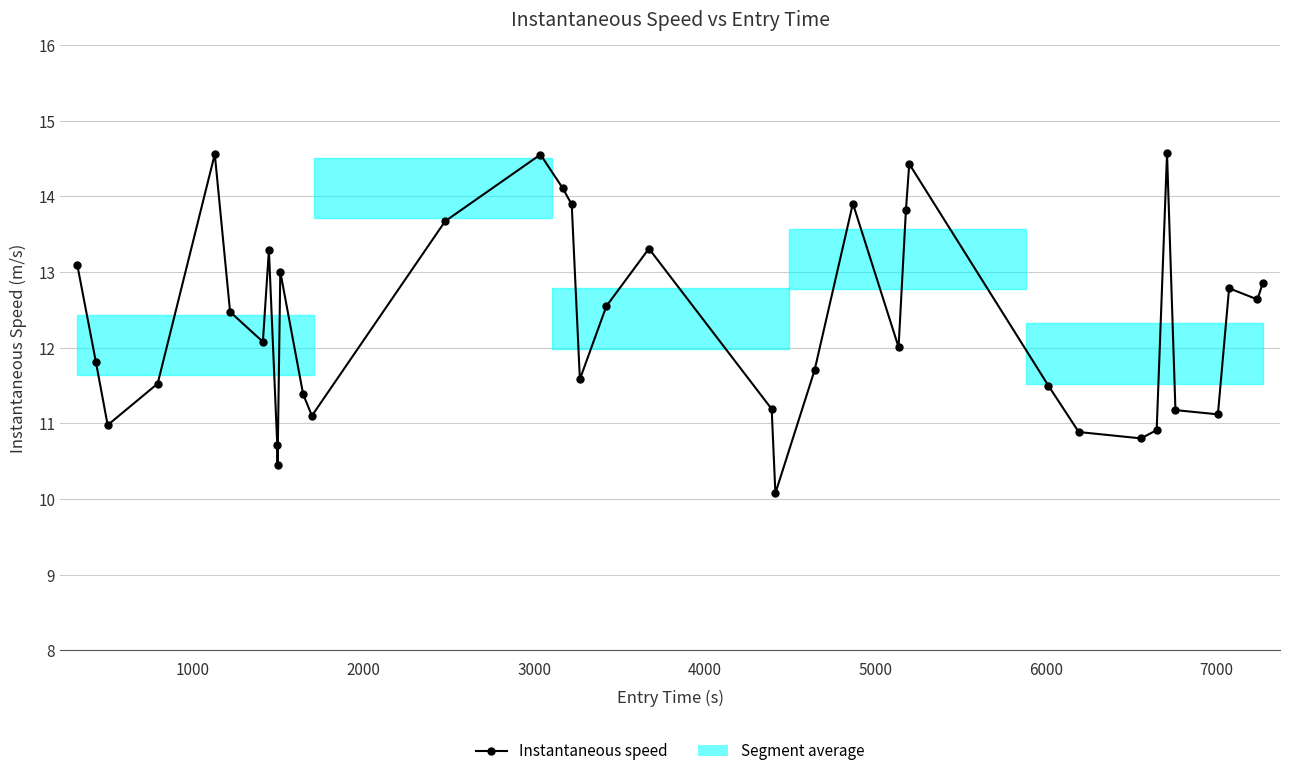

How many lines are shown in the chart?

1